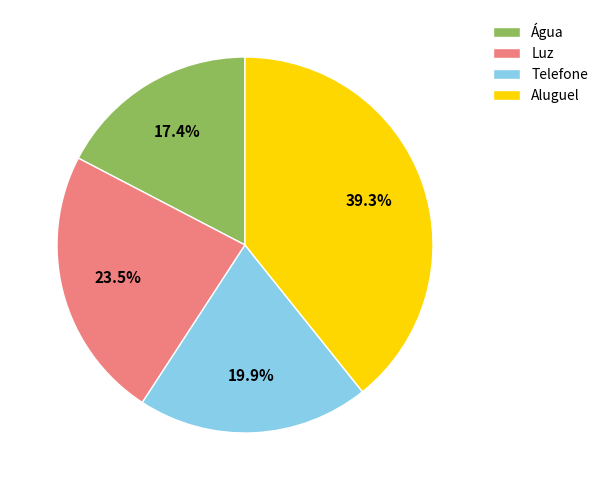

Which has a higher value, Luz or Água?

Luz